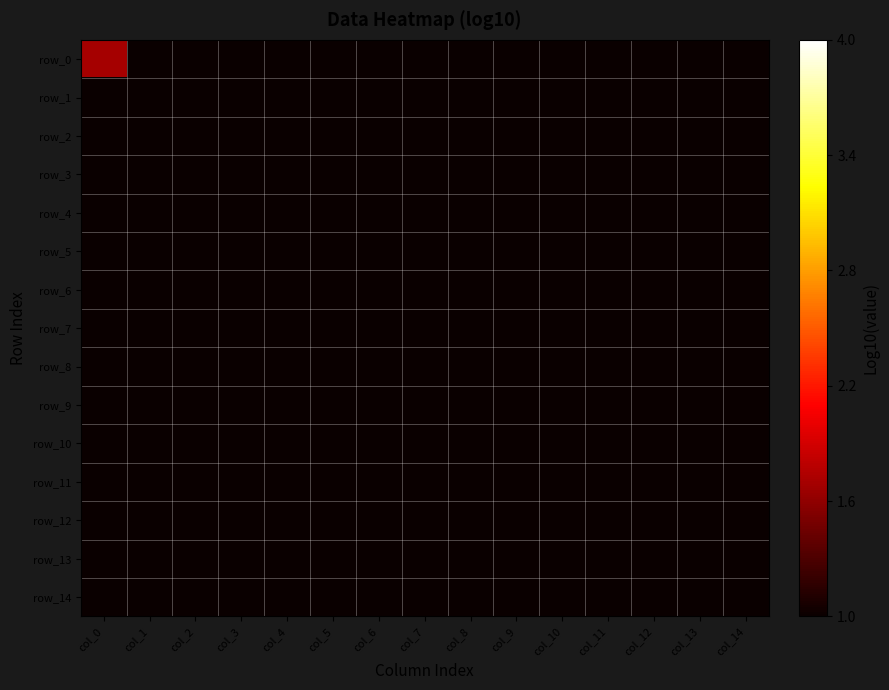

Which has a higher value, col_4 or col_2?

col_4